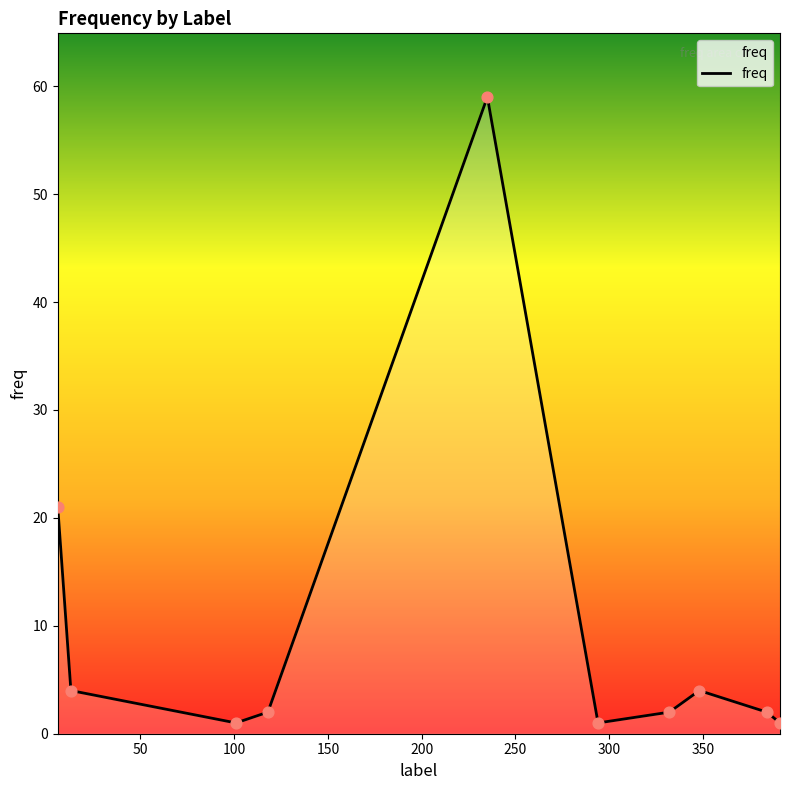

What is the difference between the maximum and minimum values?

58